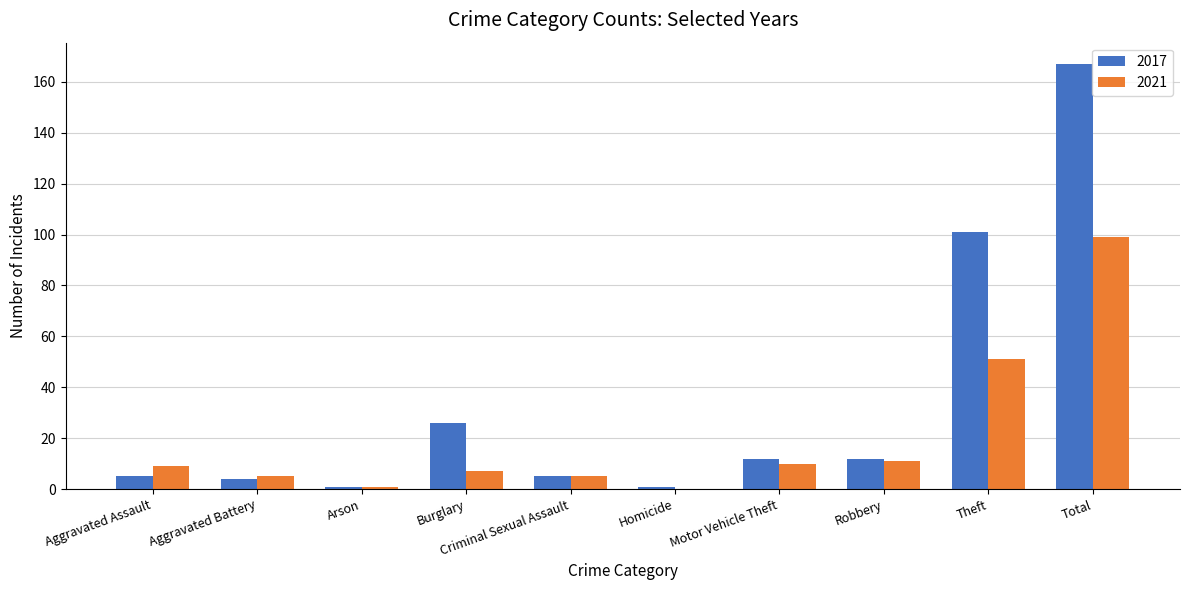

What is the total value across all series at Aggravated Battery?

9